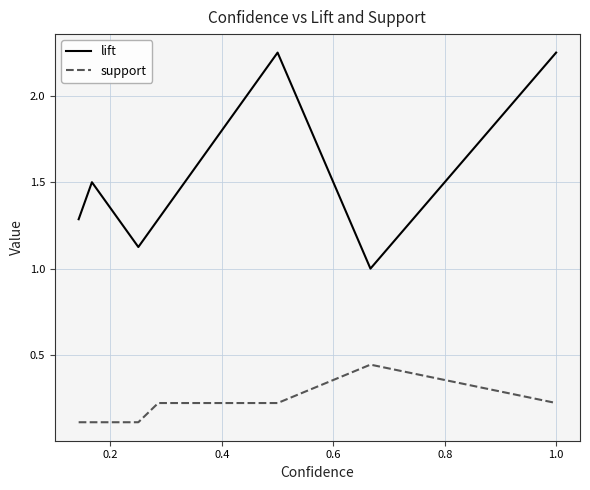

How many series are shown in this chart?

2